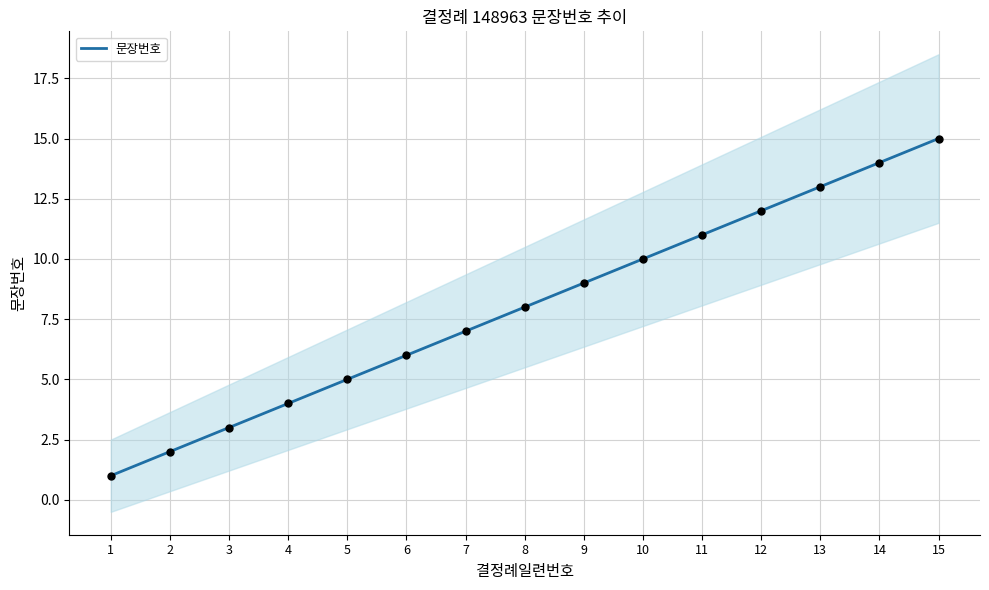

What is the change in value from 2 to 5?

+3